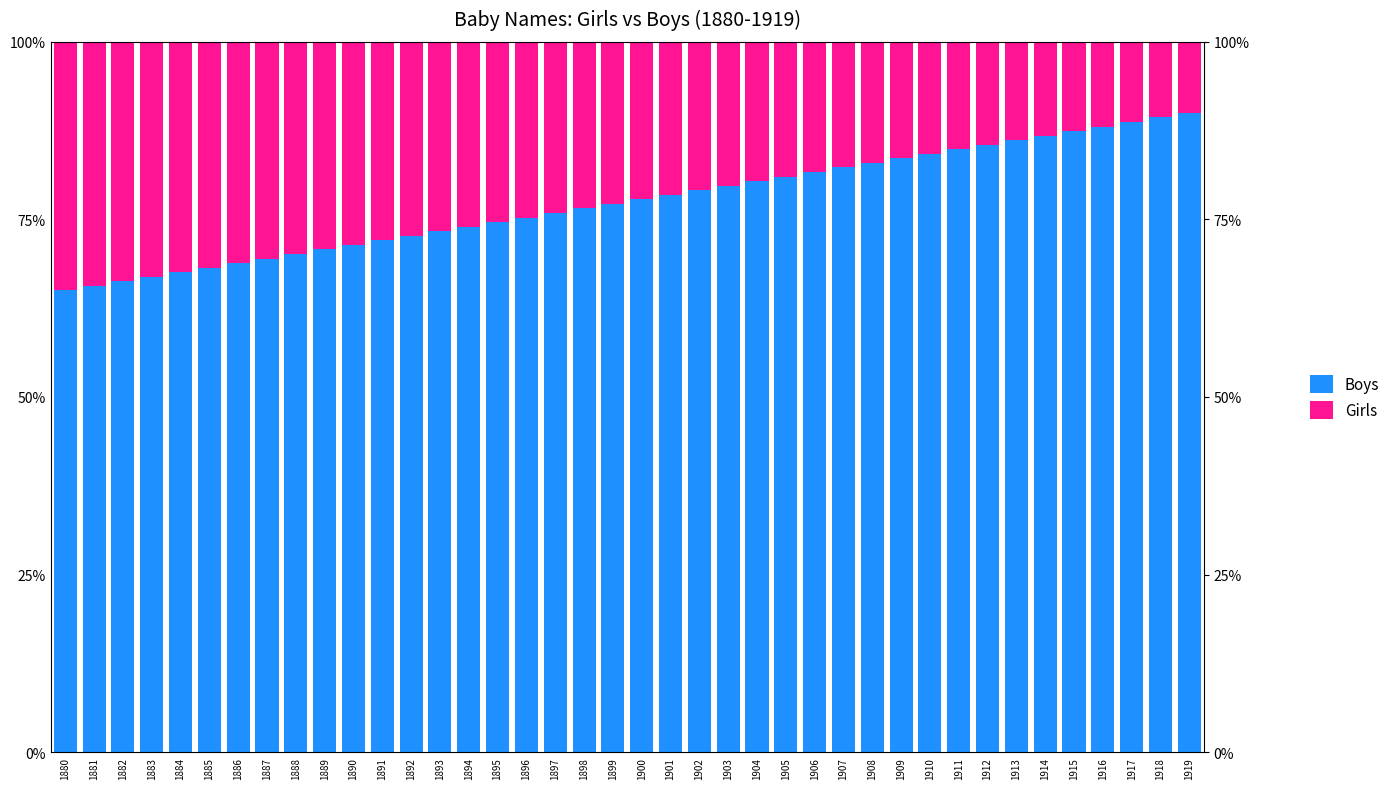

What is the difference between the highest and lowest values at 1913?

72.3